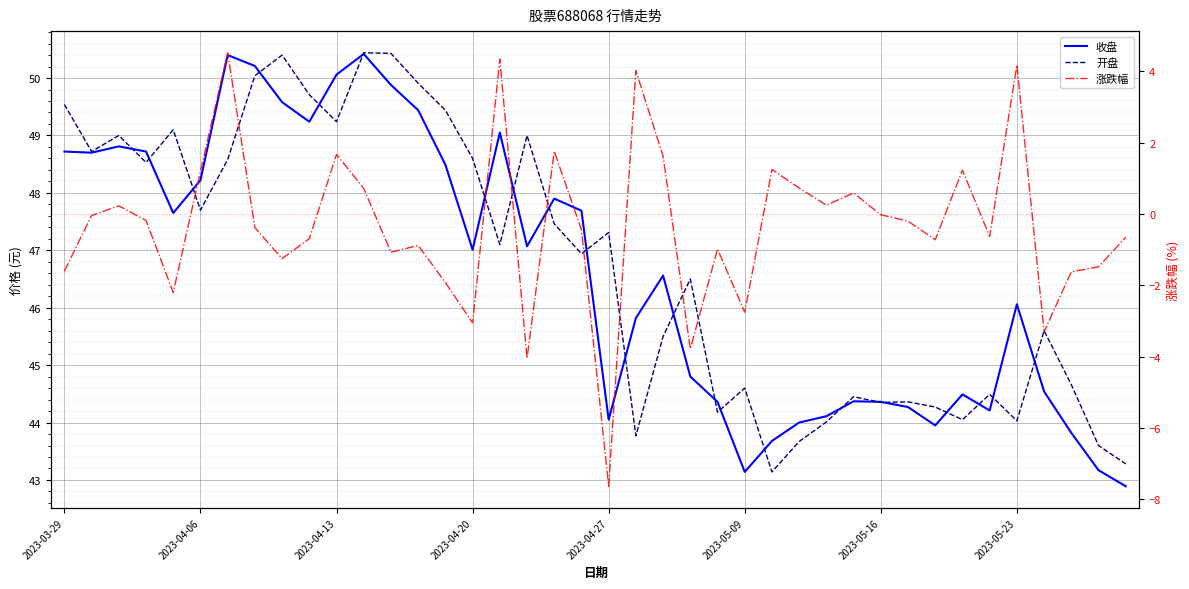

Reading left to right, list all the values displayed in this chart.

收盘: 48.7	48.7	48.8	48.7	47.6	48.2	50.4	50.2	49.6	49.2	50.1	50.4	49.9	49.4	48.5	47.0	49.0	47.1	47.9	47.7	44.0	45.8	46.6	44.8	44.4	43.1	43.7	44.0	44.1	44.4	44.4	44.3	44.0	44.5	44.2	46.1	44.5	43.8	43.2	42.9
开盘: 49.5	48.7	49.0	48.5	49.1	47.7	48.6	50.0	50.4	49.7	49.2	50.4	50.4	49.9	49.4	48.6	47.1	49.0	47.5	46.9	47.3	43.8	45.5	46.5	44.2	44.6	43.1	43.7	44.0	44.5	44.4	44.4	44.3	44.0	44.5	44.0	45.6	44.7	43.6	43.3
涨跌幅: -1.6	-0.0	0.2	-0.2	-2.2	1.2	4.5	-0.4	-1.2	-0.7	1.7	0.7	-1.1	-0.9	-1.9	-3.0	4.3	-4.0	1.8	-0.4	-7.6	4.0	1.6	-3.8	-1.0	-2.8	1.2	0.7	0.2	0.6	-0.0	-0.2	-0.7	1.2	-0.6	4.2	-3.3	-1.6	-1.5	-0.7